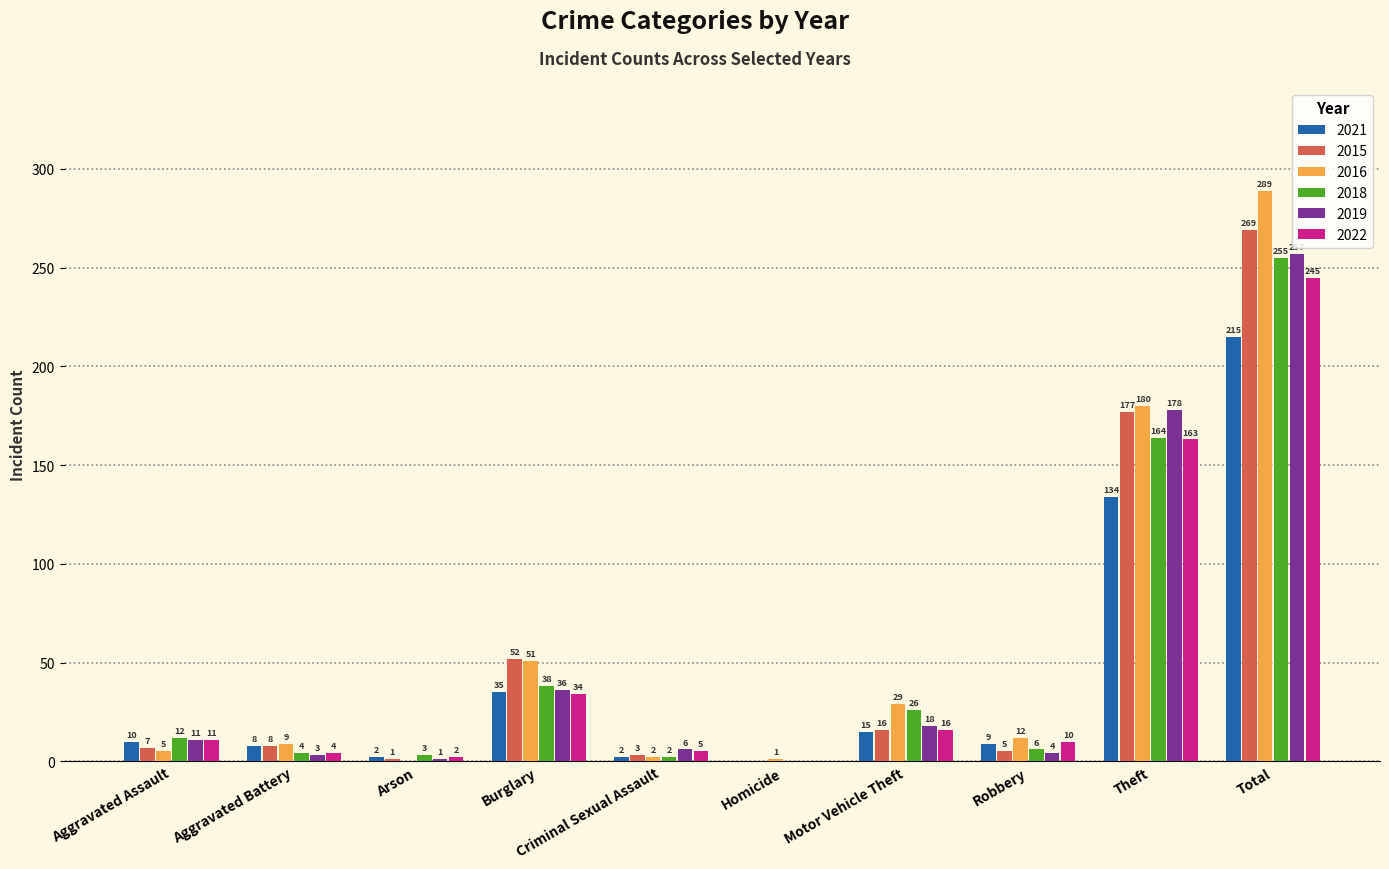

What are all the series names shown in the legend?

2021, 2015, 2016, 2018, 2019, 2022